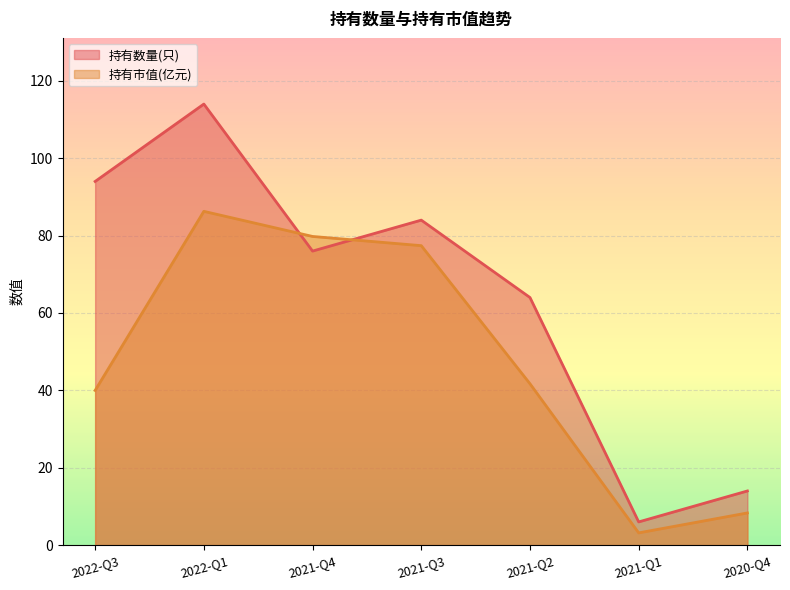

What is the label of the 7th point from the right?

2022-Q3